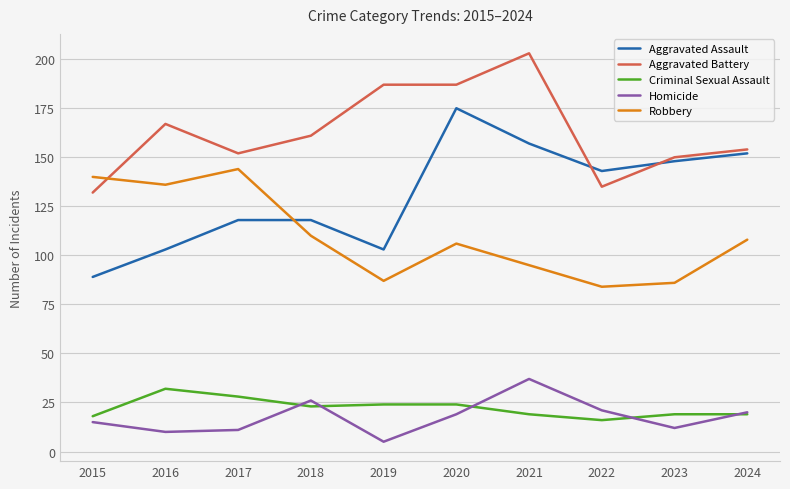

At which category does the chart reach its minimum across all series?

2019